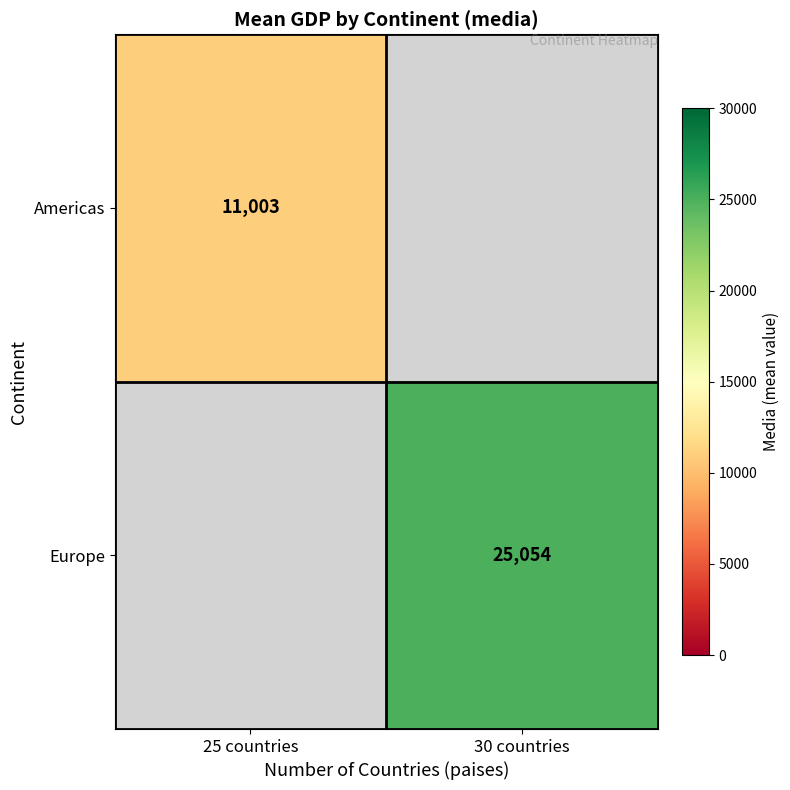

Where is Americas nearest to the value 11003?

25 countries